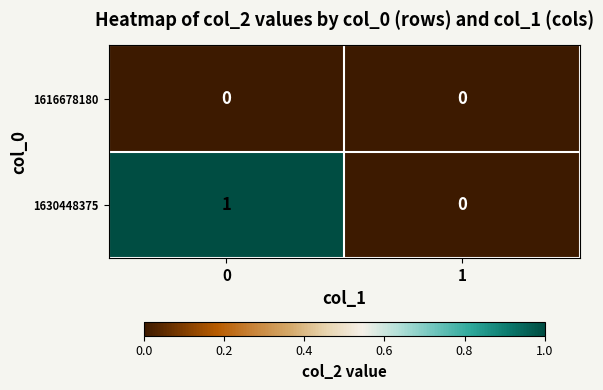

How many values in 1630448375 are above zero?

1